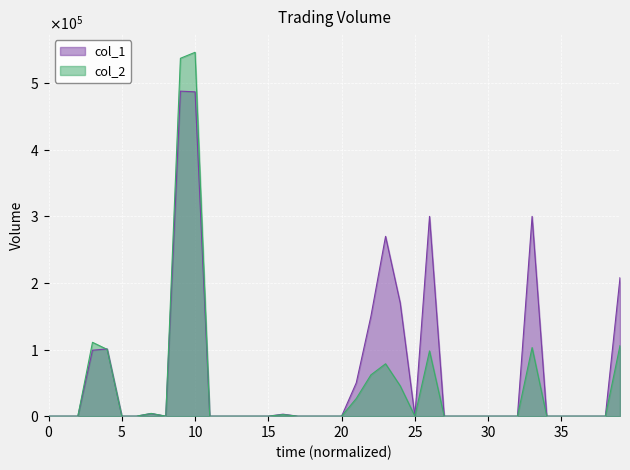

How many interior local valleys does the col_2 series have?

2